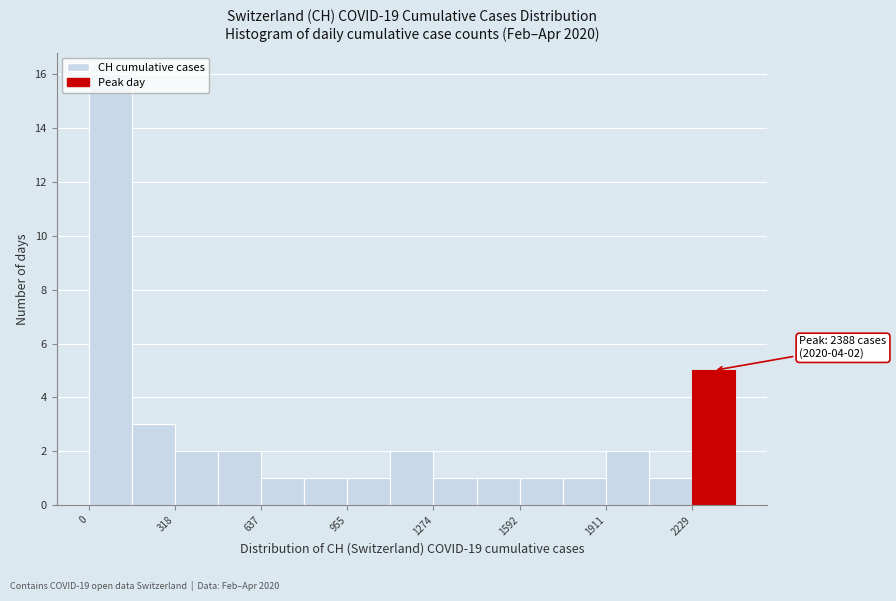

Around what value on the x-axis is the tallest bar? Give the approximate position of its centre, as read against the axis.

100